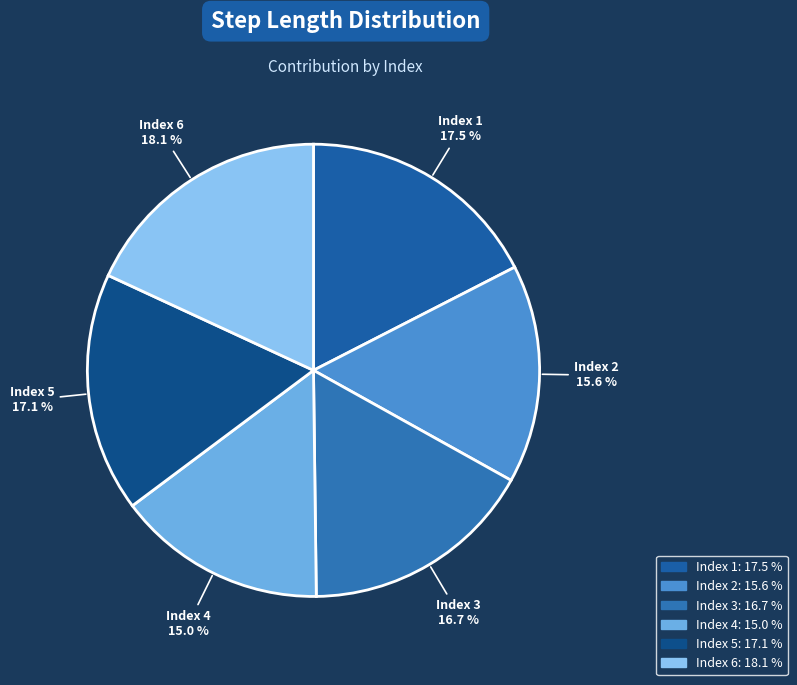

Do Index 5 17.1 % and Index 1 17.5 % together represent more than half of the pie?

No